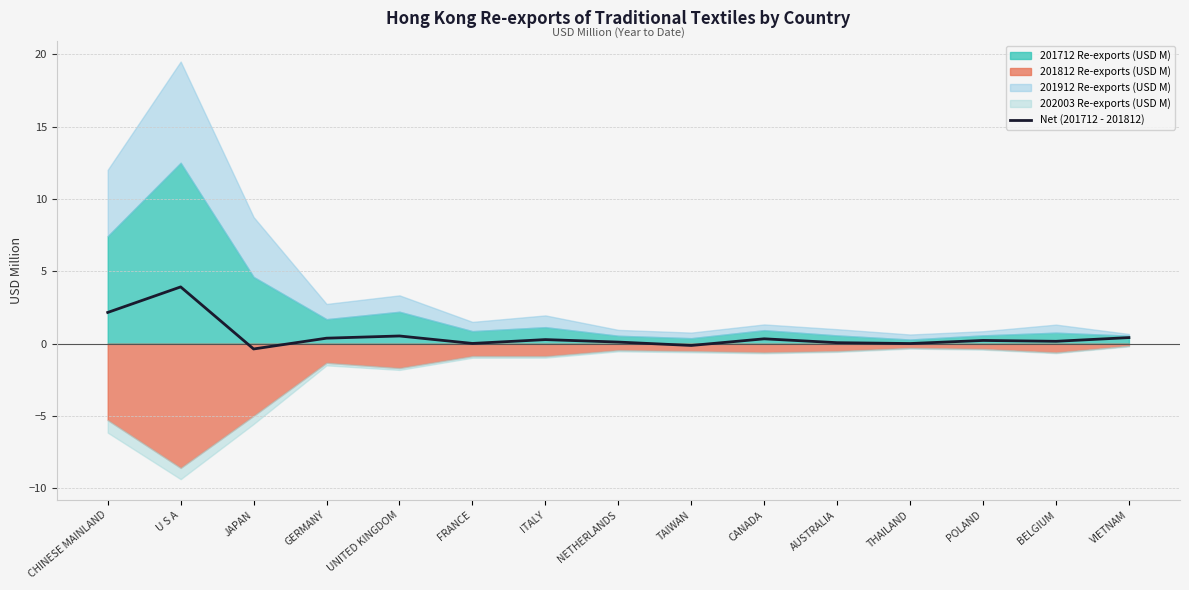

What is the maximum value for Net (201712 - 201812)?

3.9